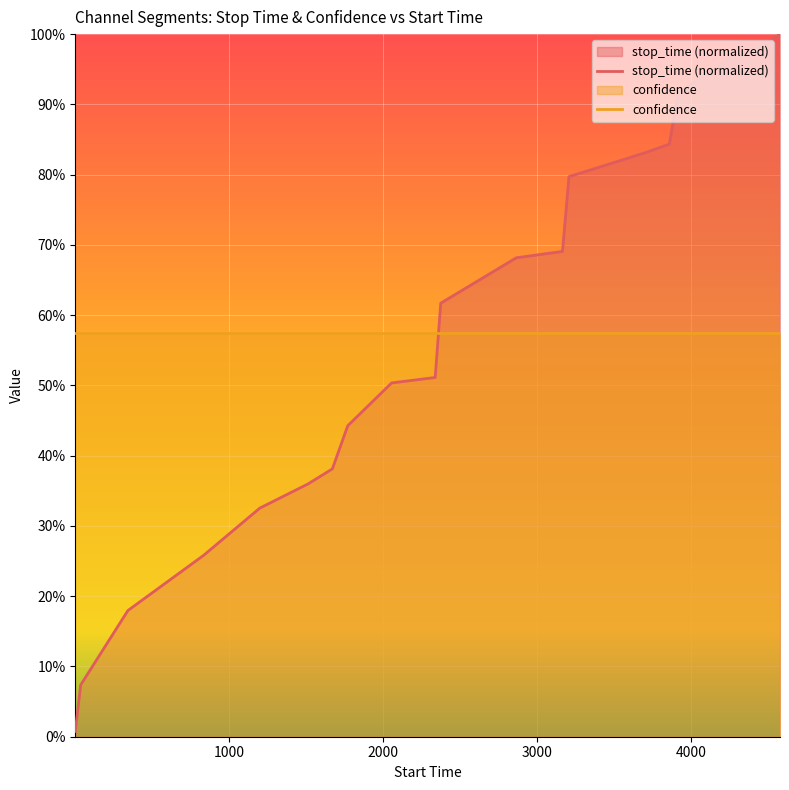

Which label corresponds to the smallest value in the chart?

1